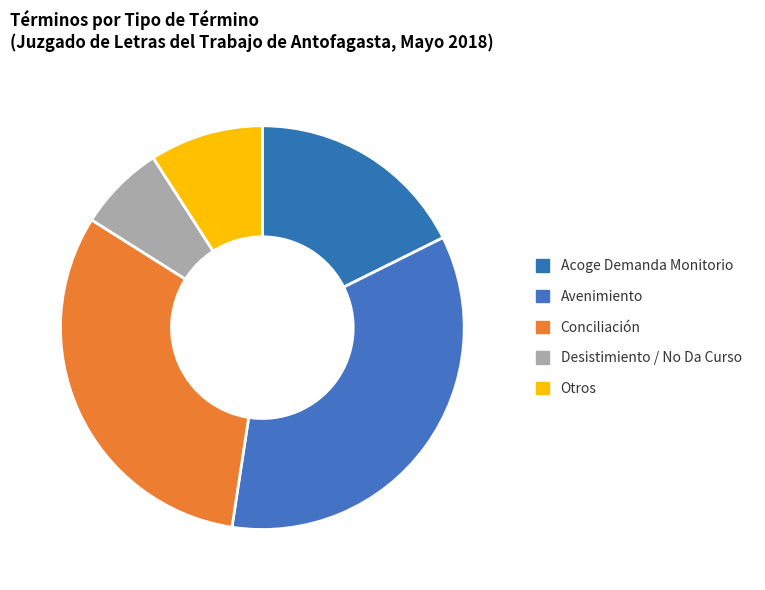

What is the largest slice in the pie chart?

Avenimiento